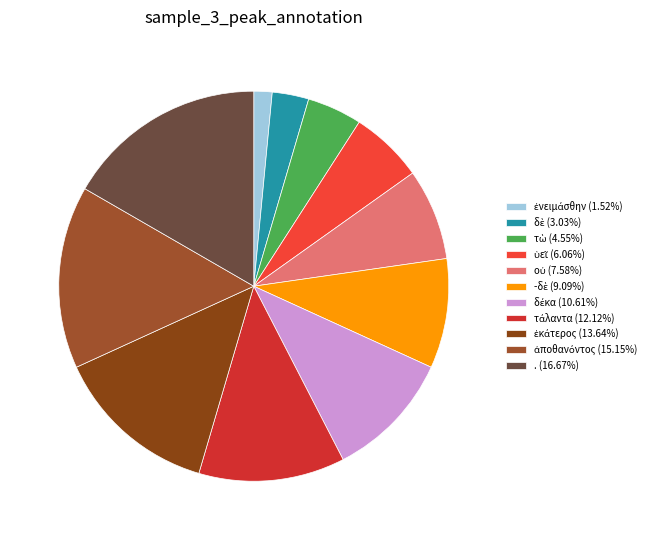

To the nearest percent, what portion does ὑεῖ represent?

6%